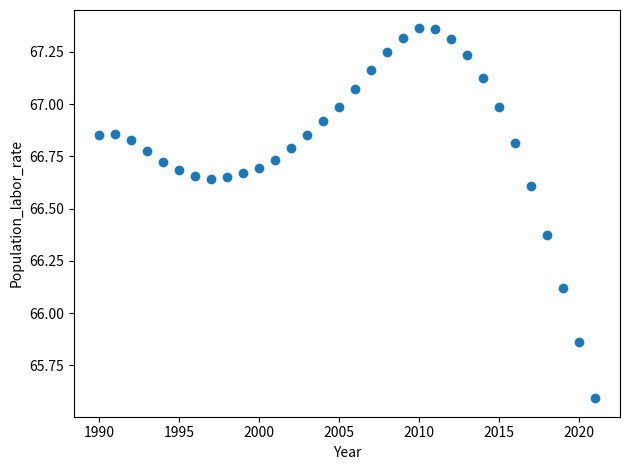

What is the range of X values (max minus min)?

31.0